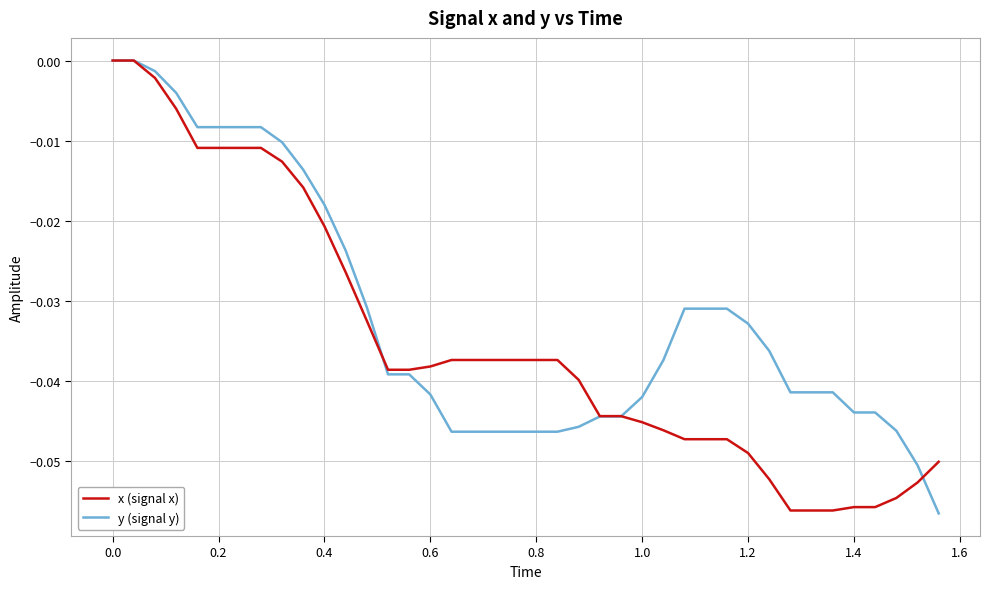

Does the chart display data point markers on the line(s)?

No